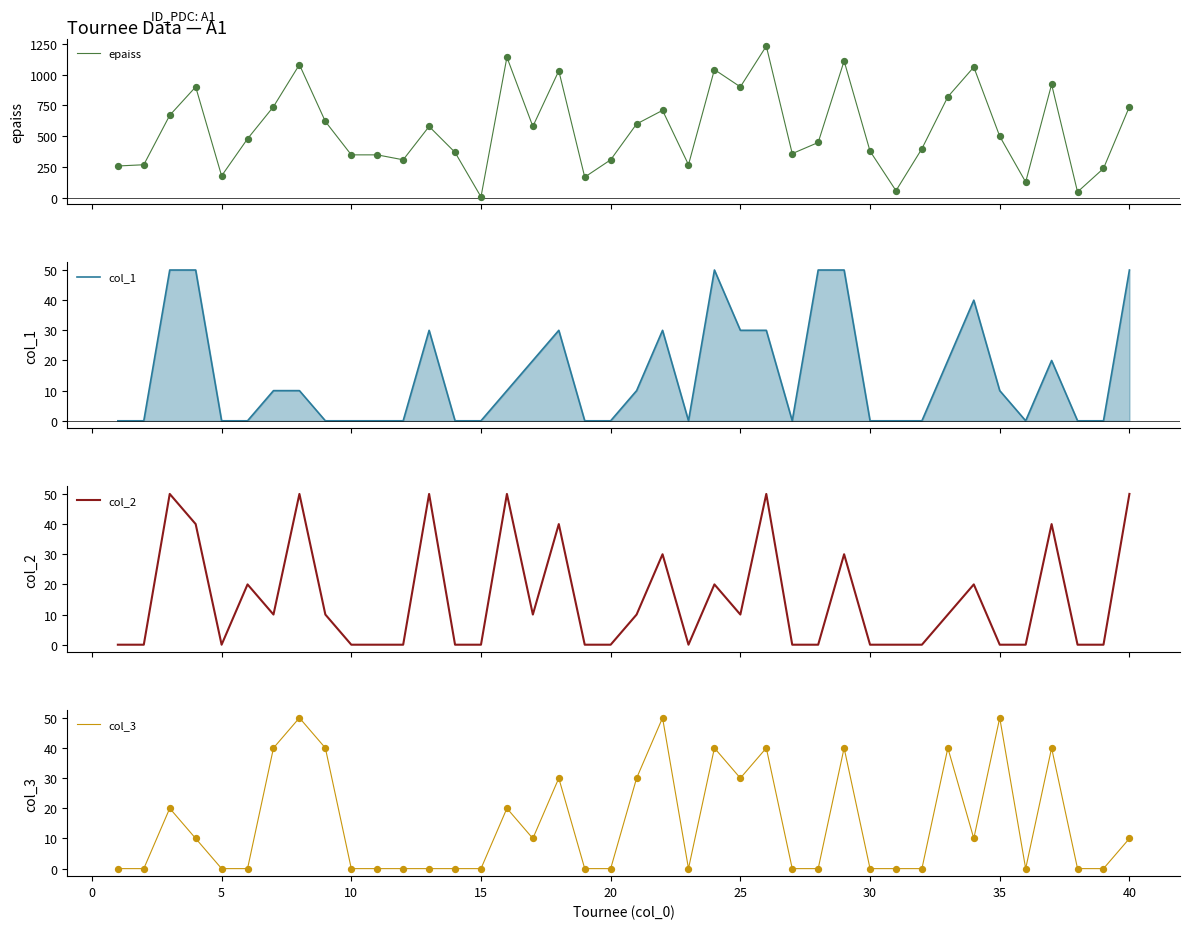

Which series has the largest total across all categories?

epaiss